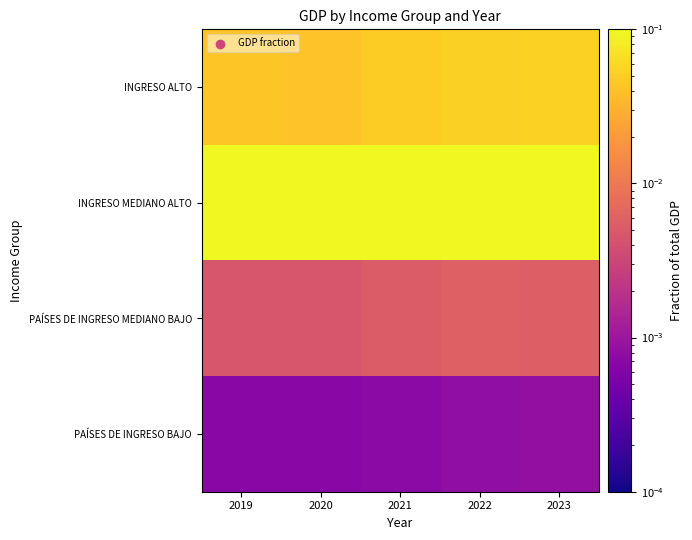

What is the spread (max minus min) of values at 2019?

0.1